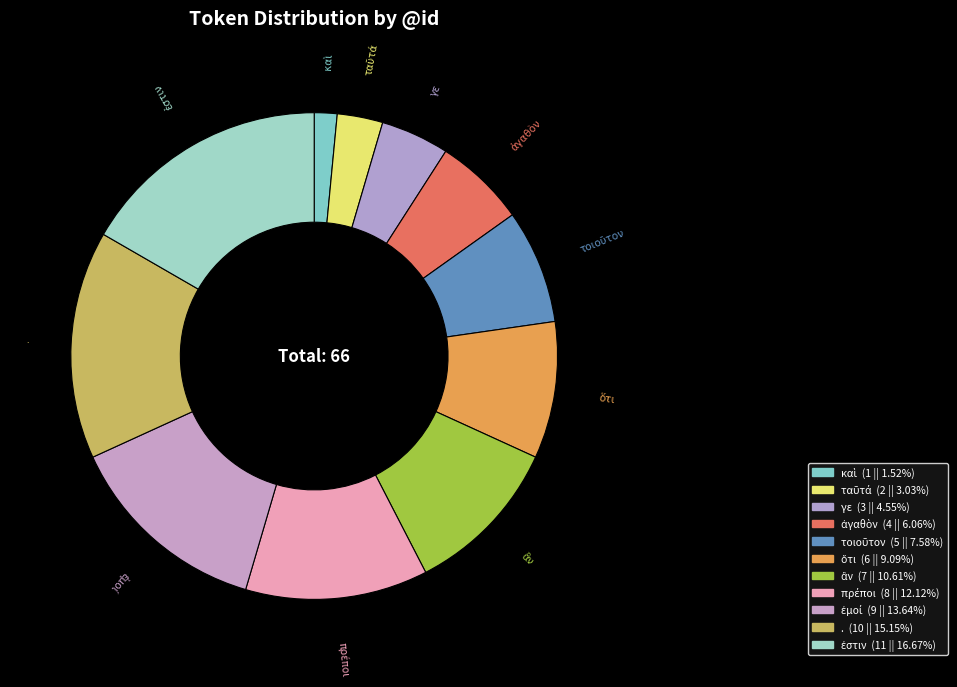

How many slices are in this pie chart?

11